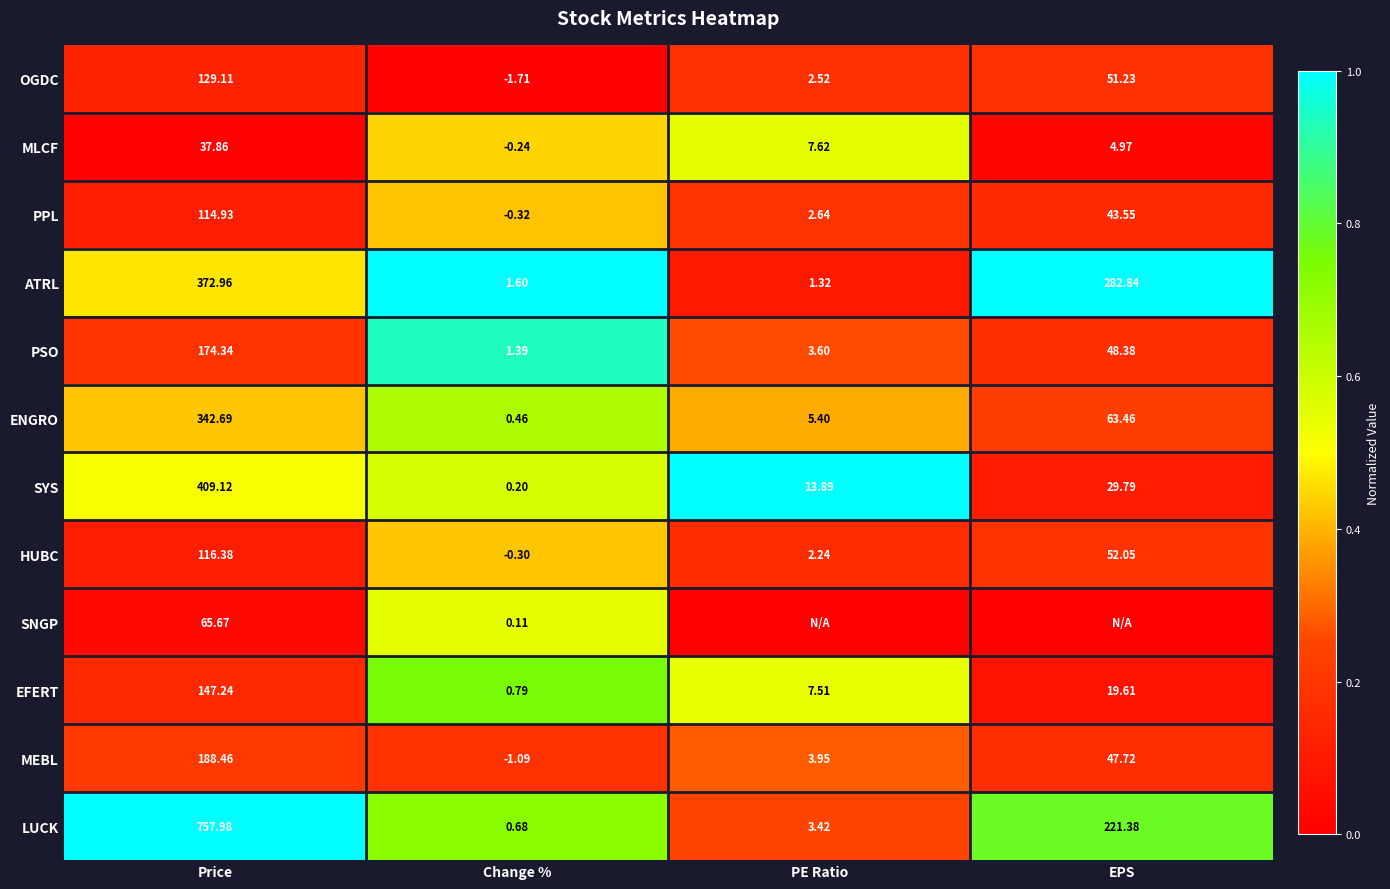

What is the difference between the maximum and second lowest values in the HUBC series?

0.3